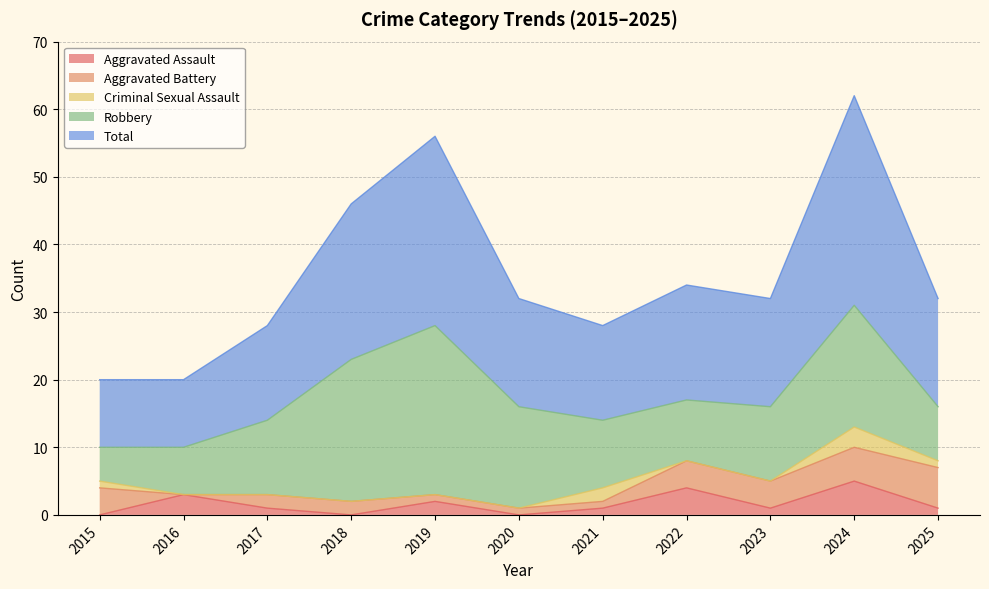

Count the Aggravated Battery values in the range 1 to 4.

8